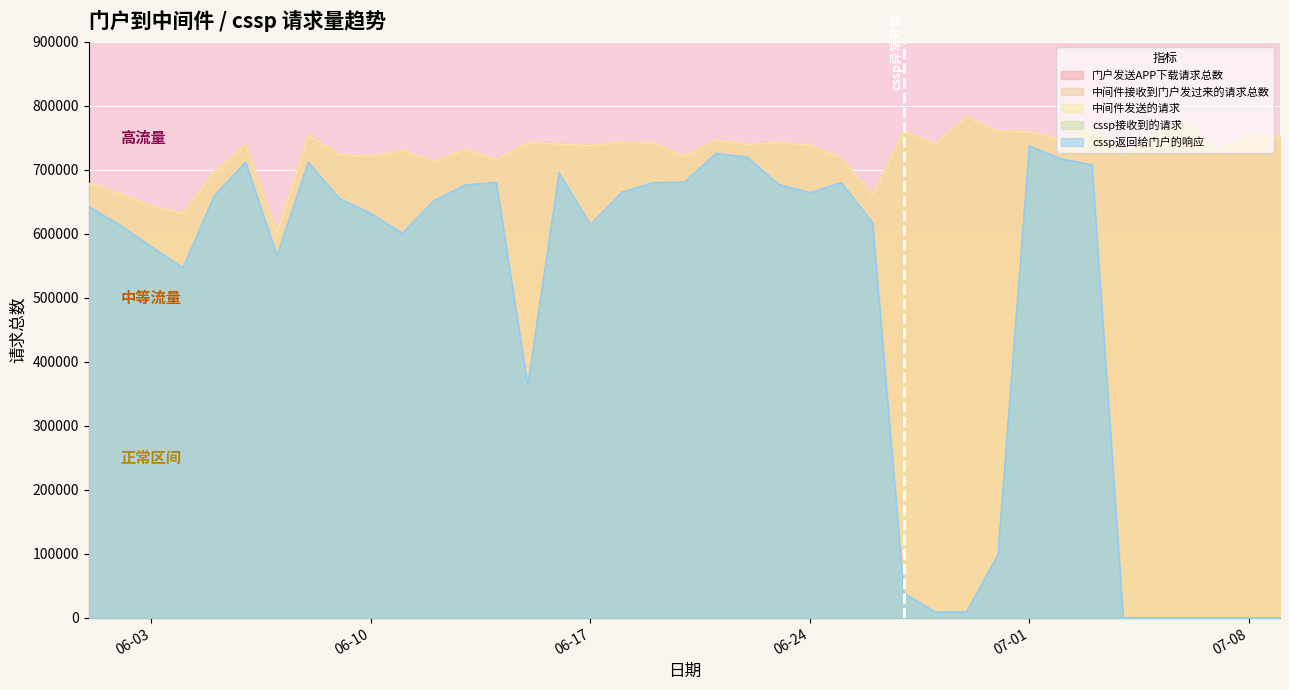

Does the chart display data point markers on the line(s)?

No